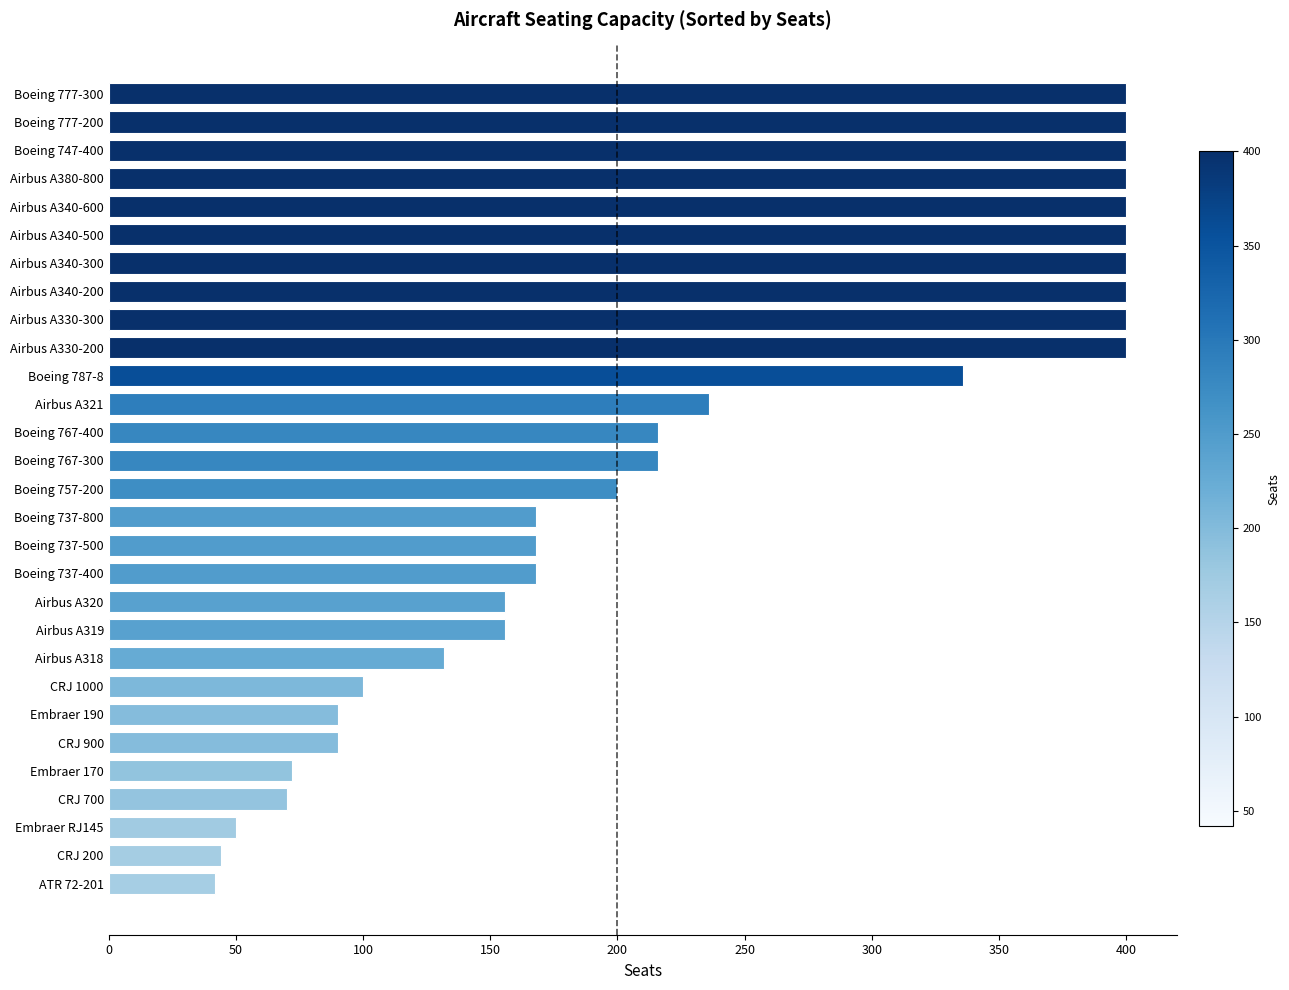

The value at Boeing 737-400 is 168. True or false?

True